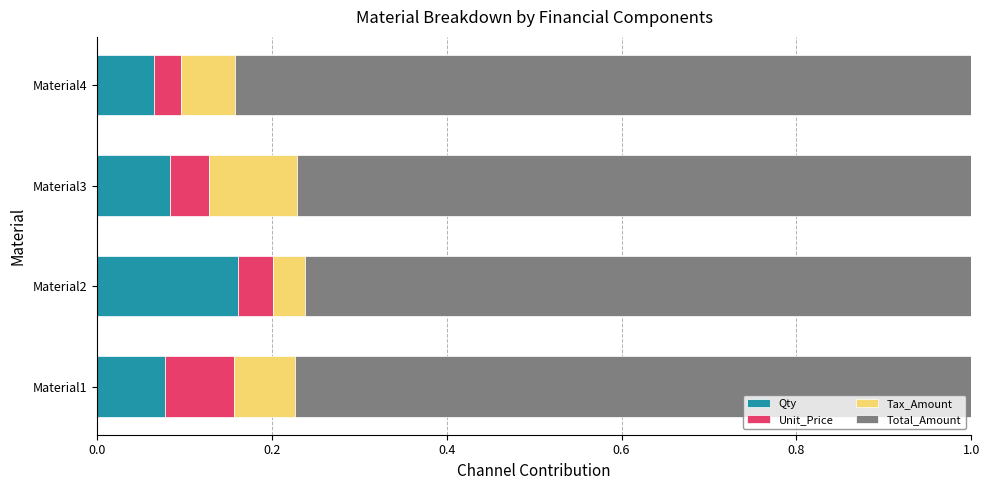

Is it true that Qty equals 0.0 at Material3?

False